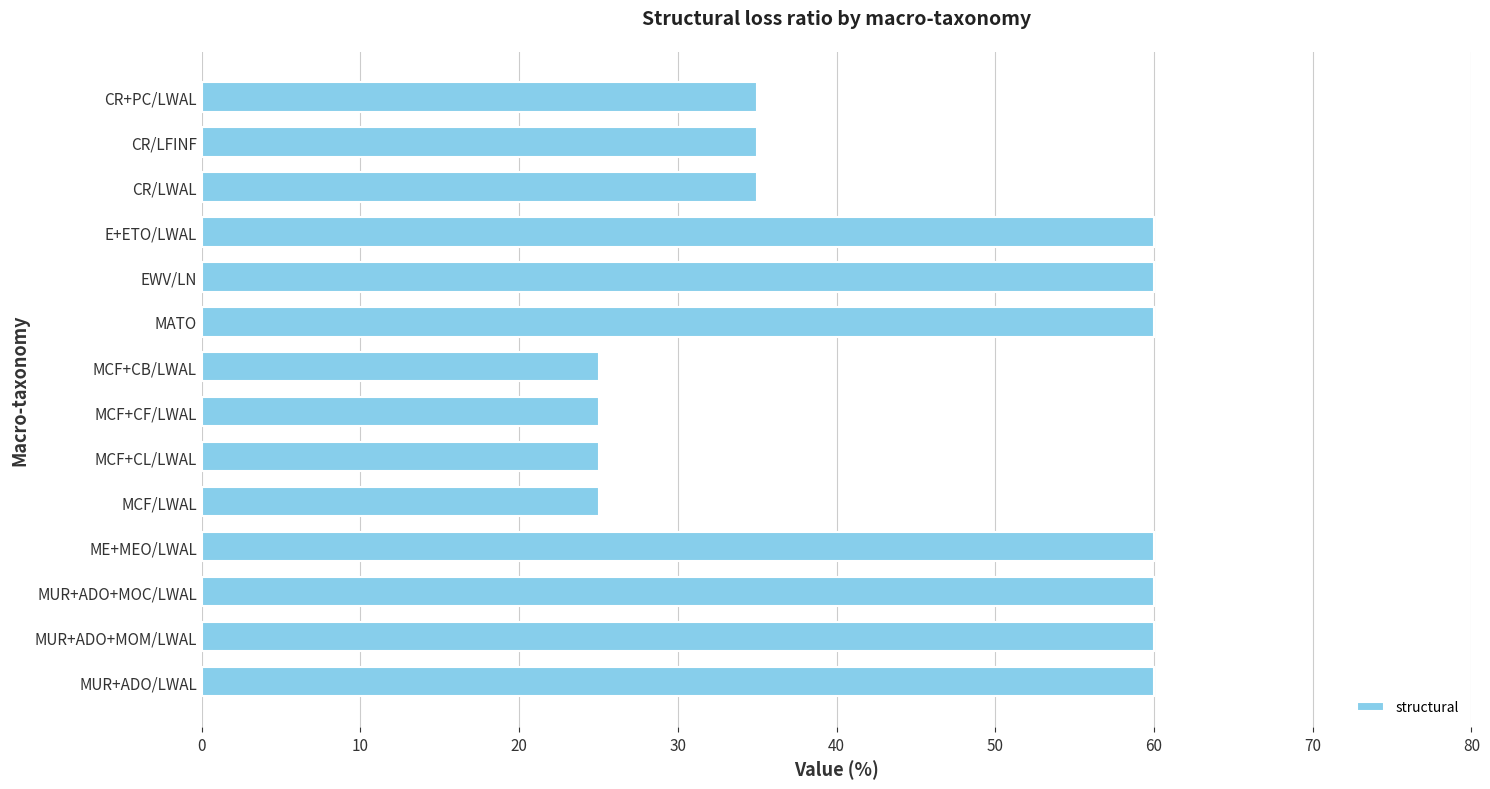

What is the greatest value displayed?

60